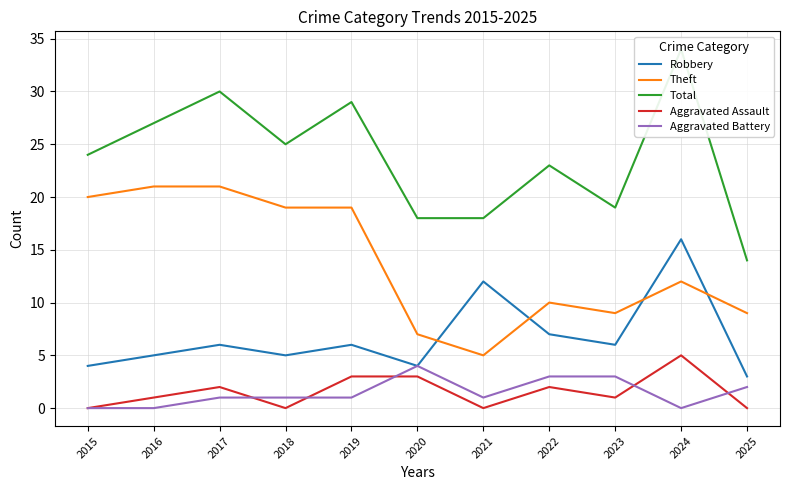

How many Aggravated Battery values are between 0 and 3?

10